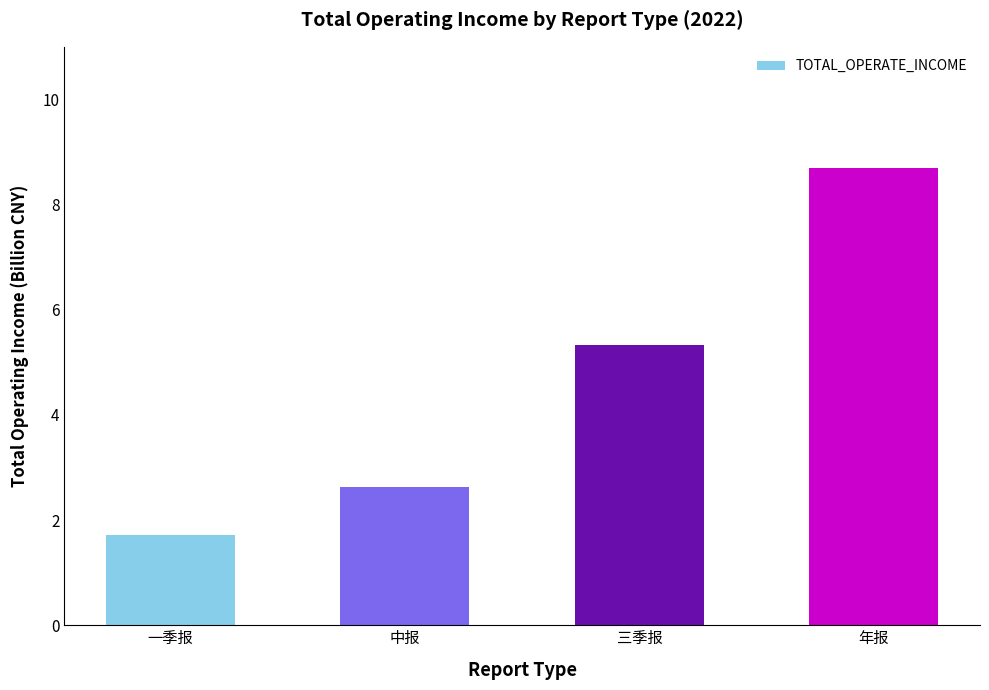

What is the maximum value shown in the chart?

8.7